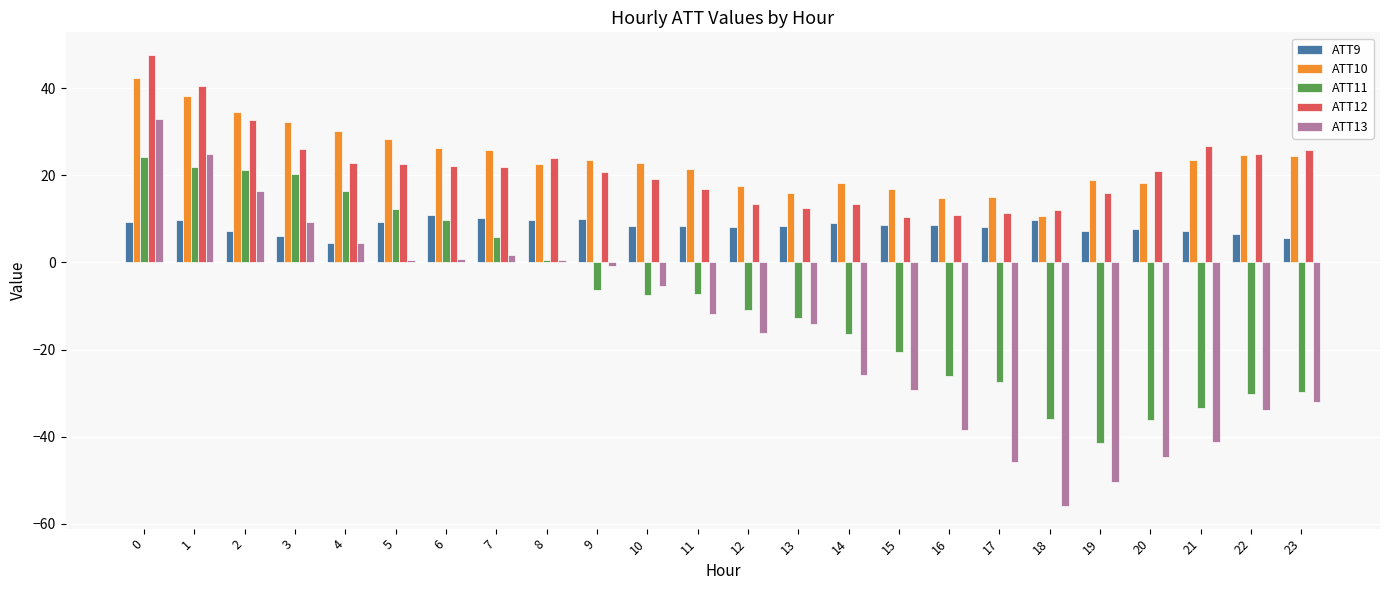

What are all the series names shown in the legend?

ATT9, ATT10, ATT11, ATT12, ATT13